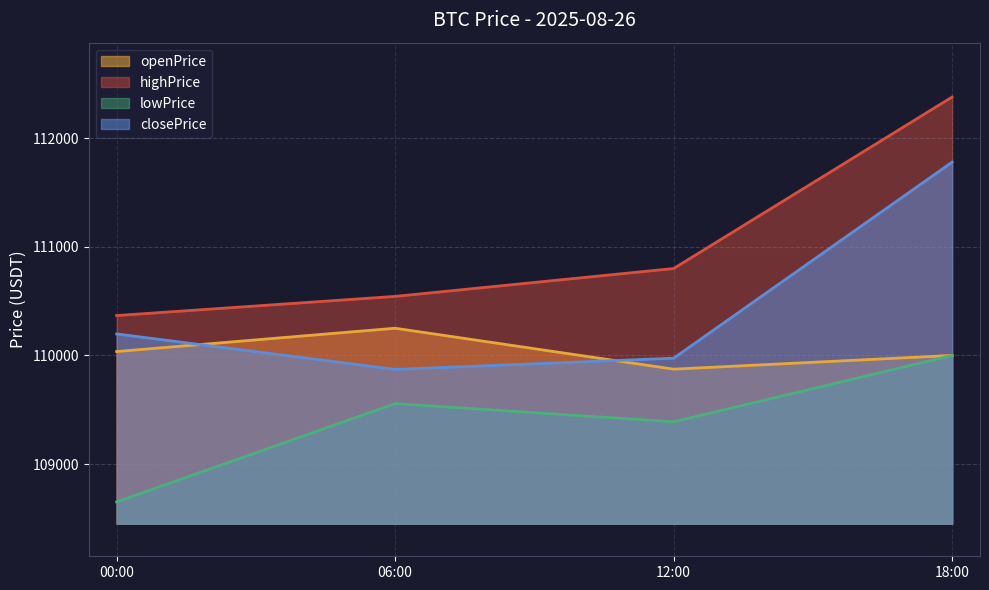

True or false: highPrice has a value of 110800.1 at 12:00.

True